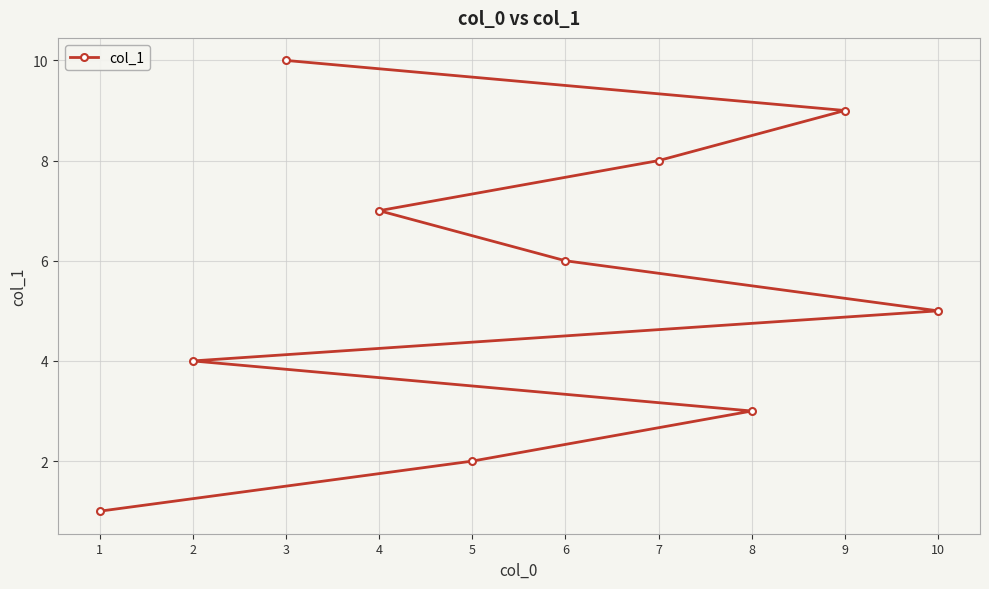

What is the minimum value shown in the chart?

1